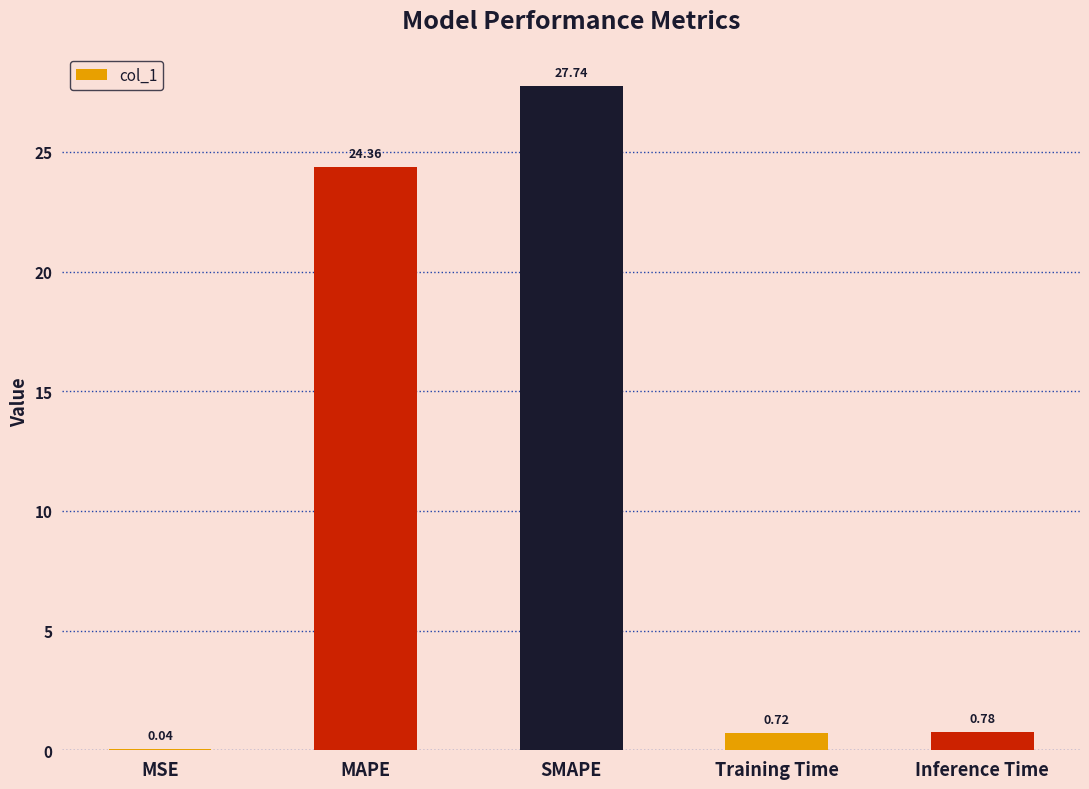

Between Inference Time and SMAPE, which is larger?

SMAPE